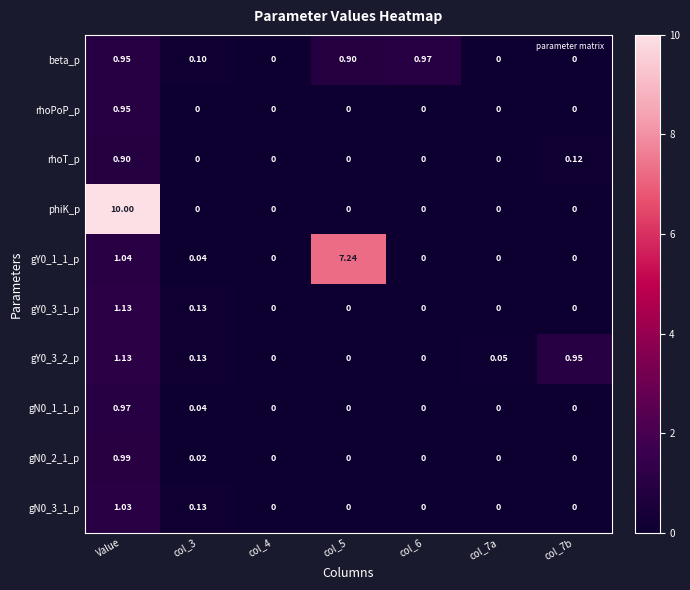

Which series has the largest range (max minus min)?

phiK_p